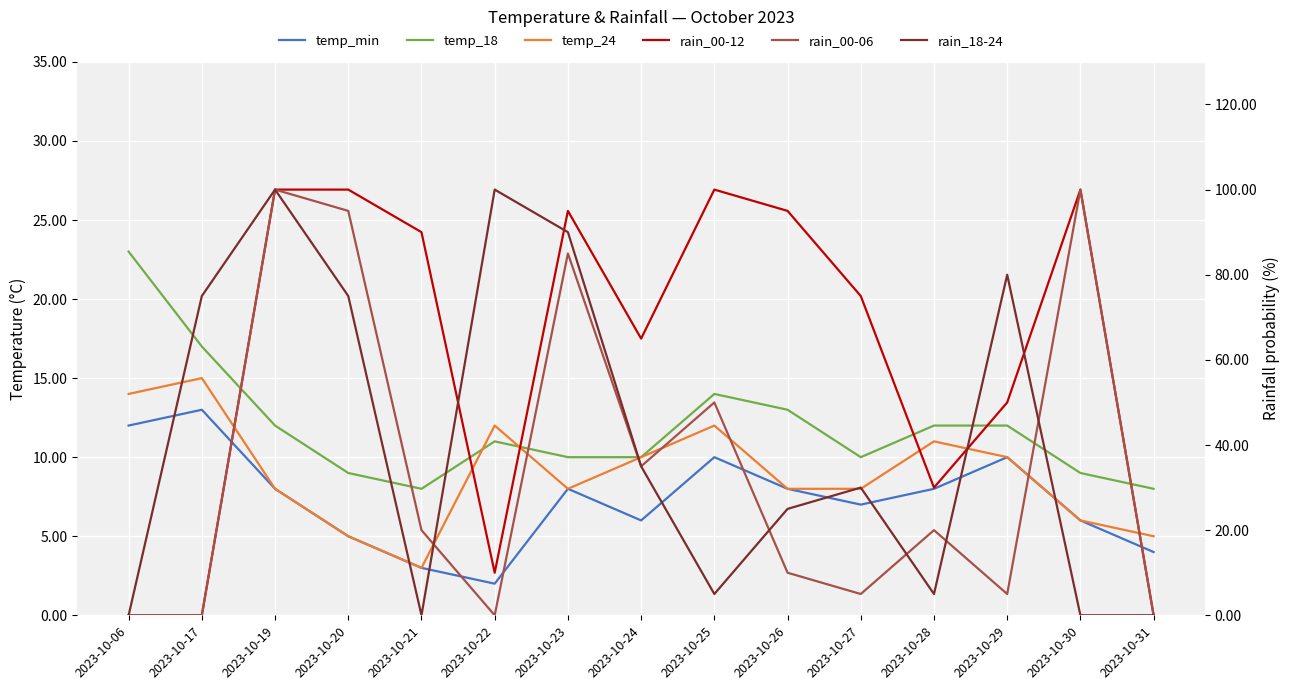

Is the value of temp_18 at 2023-10-22 greater than the value of temp_min at 2023-10-22?

Yes